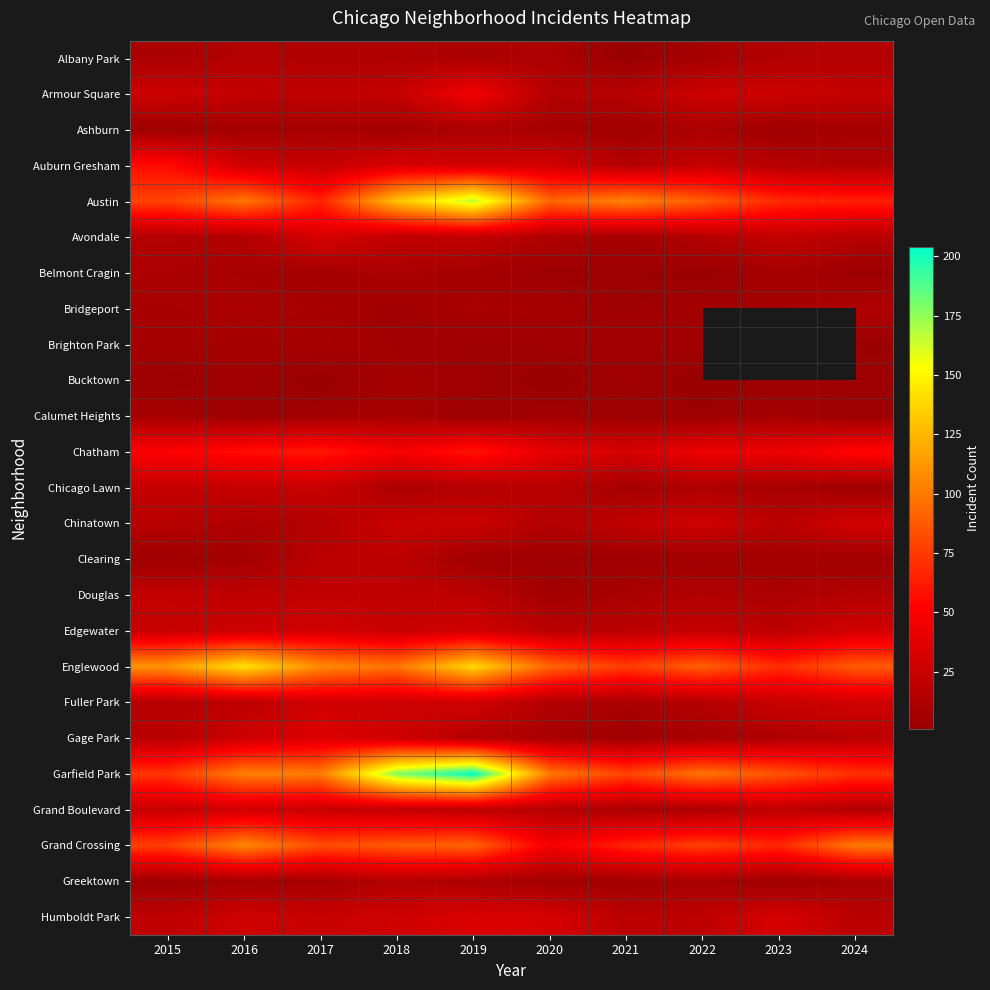

Rank the series at 2016 from lowest to highest value.

Calumet Heights, Bucktown, Ashburn, Clearing, Brighton Park, Greektown, Belmont Cragin, Bridgeport, Chinatown, Avondale, Albany Park, Fuller Park, Douglas, Armour Square, Chicago Lawn, Edgewater, Gage Park, Auburn Gresham, Humboldt Park, Grand Boulevard, Chatham, Austin, Garfield Park, Grand Crossing, Englewood